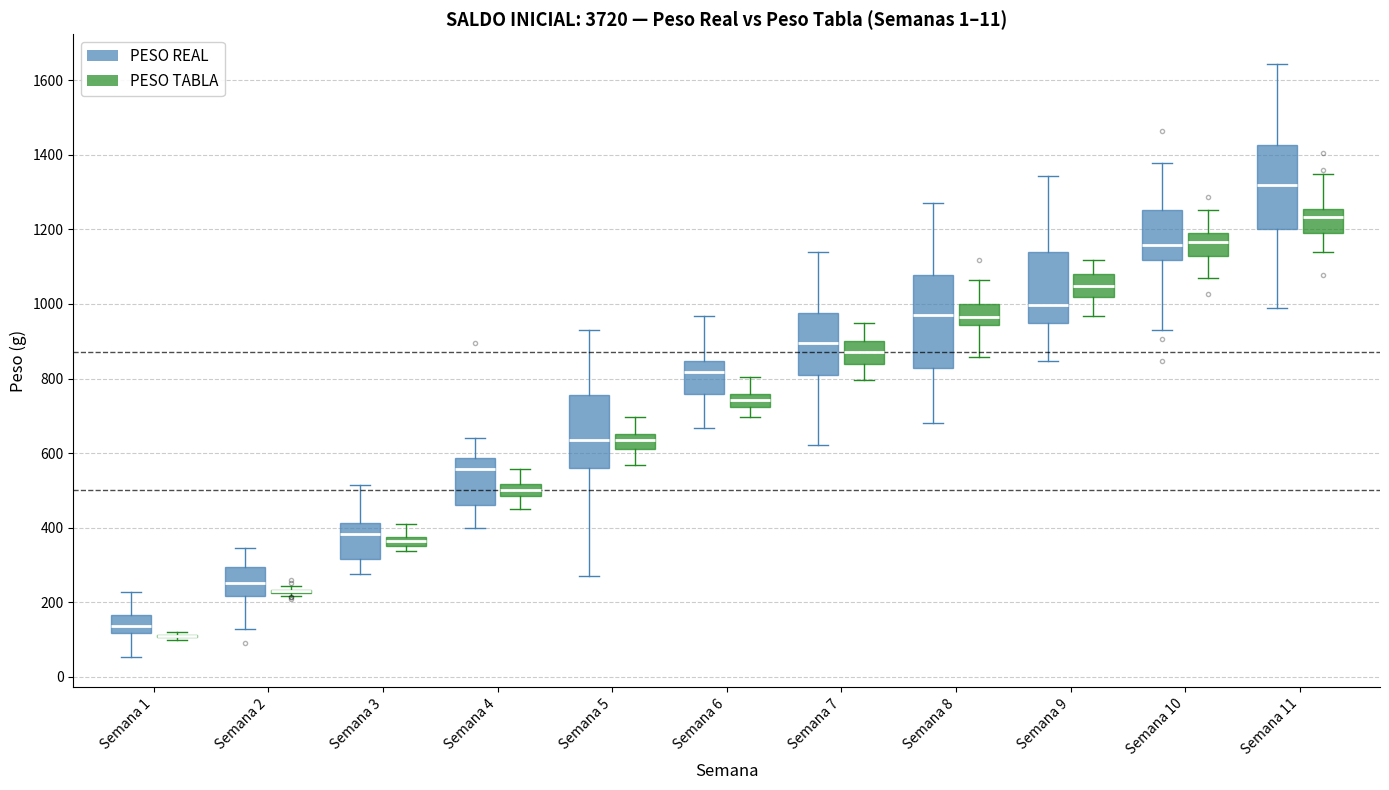

Where does the median line of the box for Semana 6 (PESO TABLA) sit on the y-axis? The values are not printed on the chart, so give them approximately, as read against the axis.

740